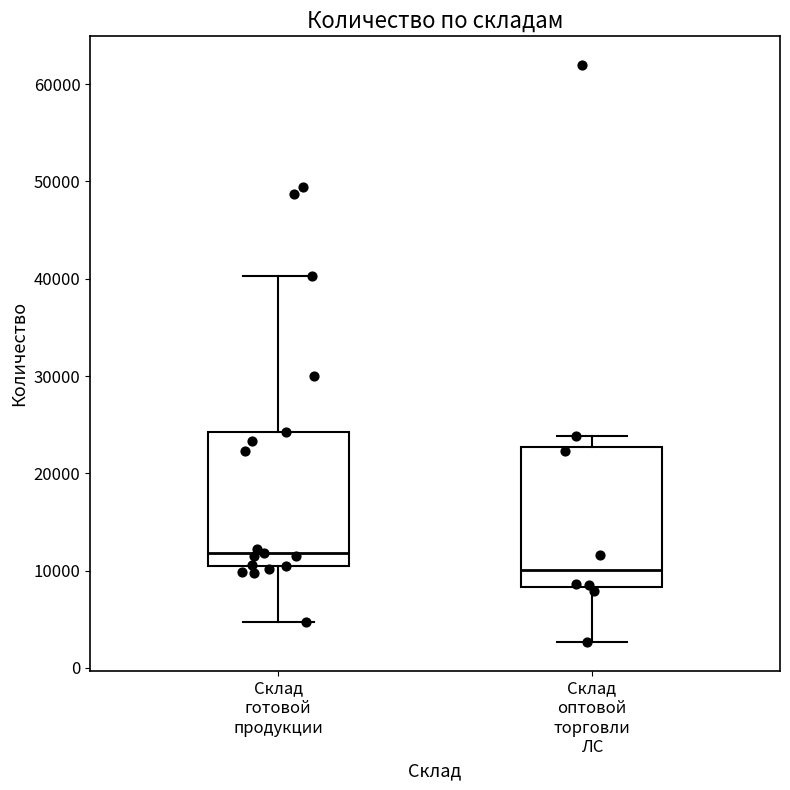

Reading left to right, read every box against the y-axis: the position of its median line, the range the box covers, and the ends of its whiskers. The values are not printed on the chart, so give them approximately, as read against the axis.

Склад готовой продукции: median 12000, box 10000 to 24000, whiskers 5000 to 40000
Склад оптовой торговли ЛС: median 10000, box 8000 to 23000, whiskers 3000 to 24000